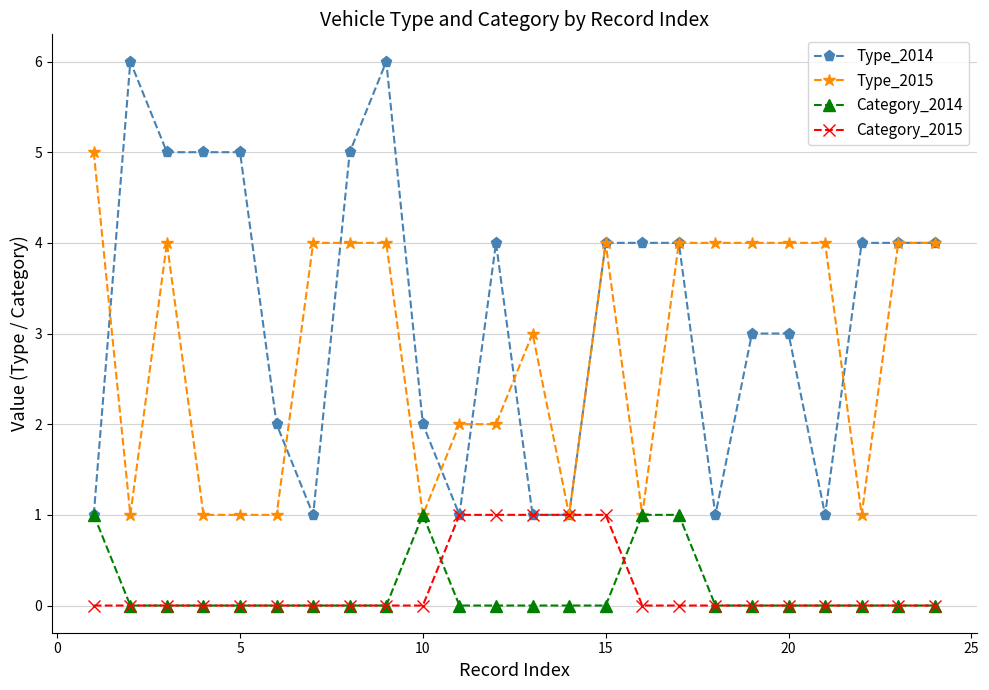

Which series has the widest spread of values?

Type_2014